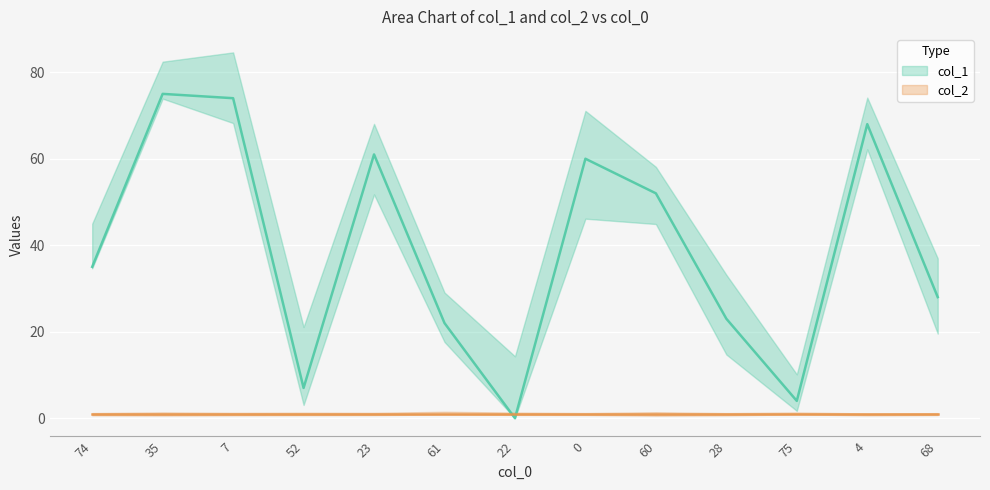

Reading right to left, list all the values displayed in this chart.

68=28	4=68	75=4	28=23	60=52	0=60	22=0	61=22	23=61	52=7	7=74	35=75	74=35